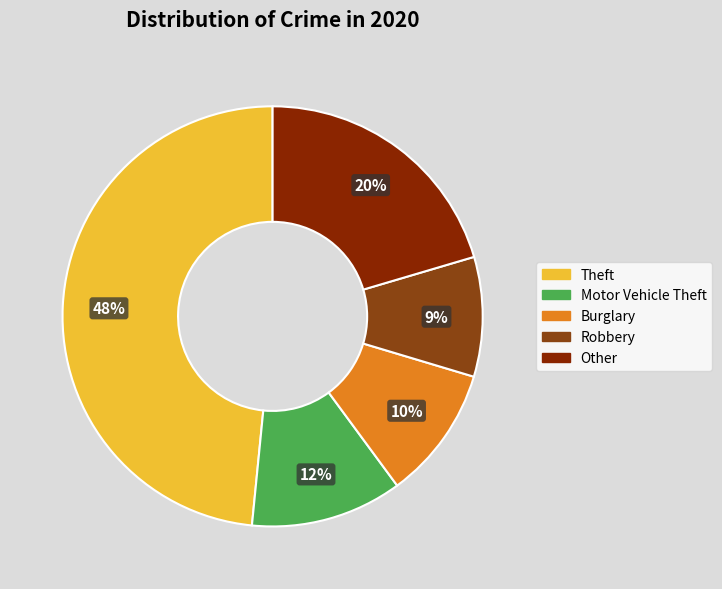

How many segments does this pie chart have?

5